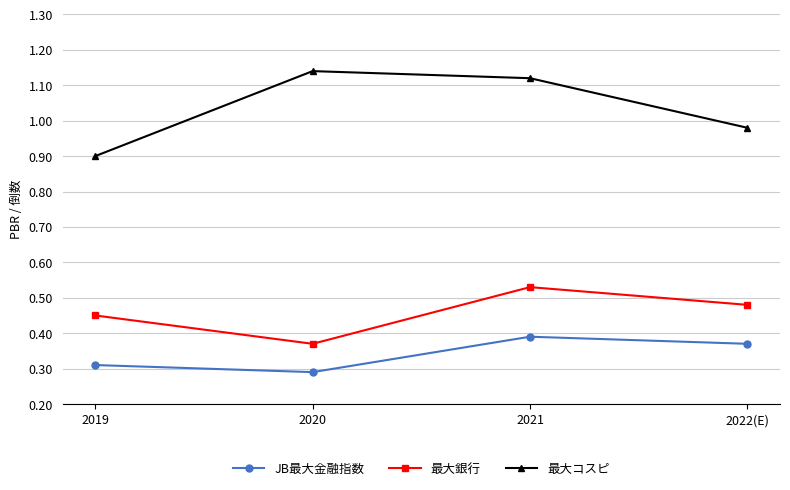

True or false: 最大コスピ and JB最大金融指数 cross at least once.

False